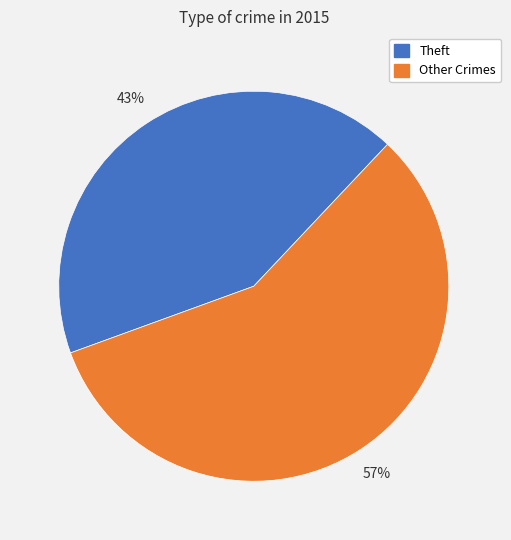

Is there any slice that represents more than half of the pie?

Yes